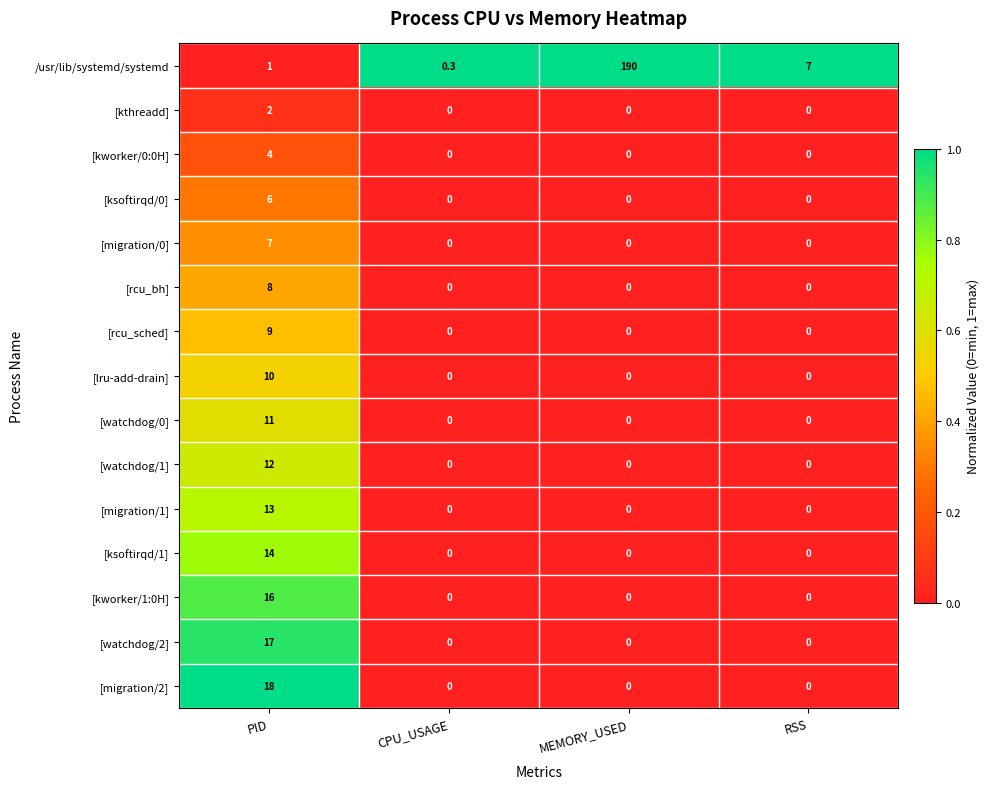

Which series has the largest total across all categories?

/usr/lib/systemd/systemd